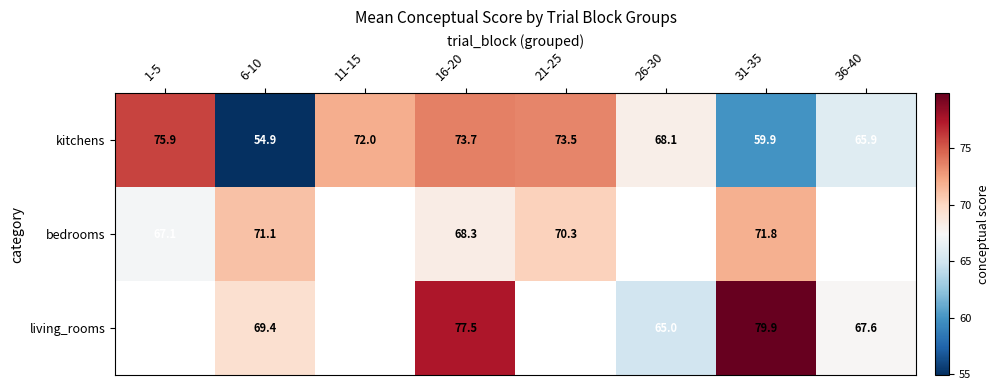

What is the sum of the kitchens values at 6-10 and 16-20?

128.6